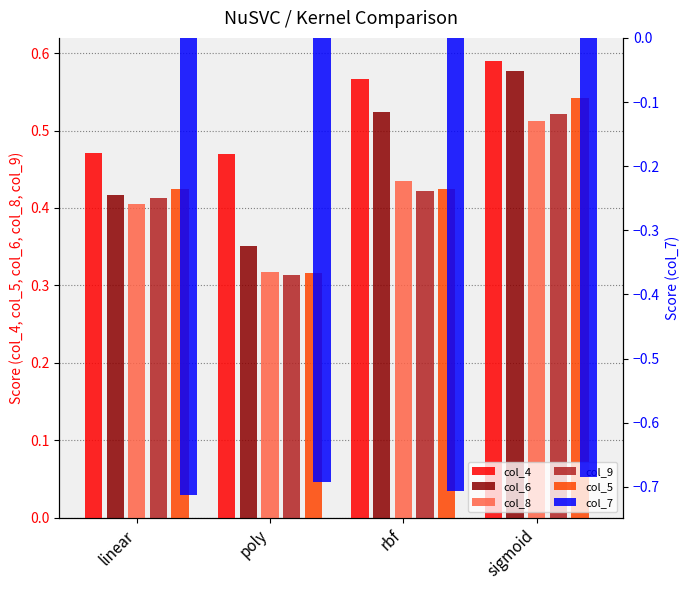

The value of col_7 at rbf is -0.7. True or false?

True